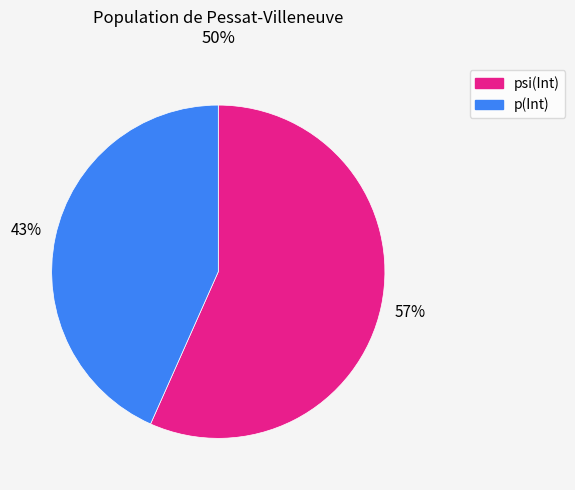

Is there a majority slice in this chart?

Yes